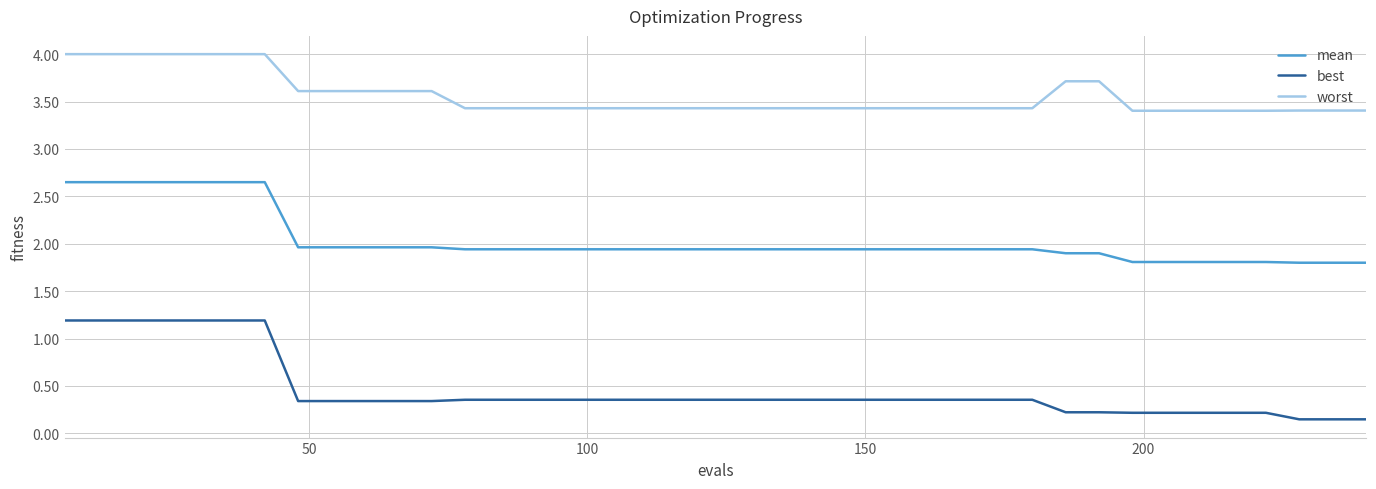

True or false: mean and best cross at least once.

False